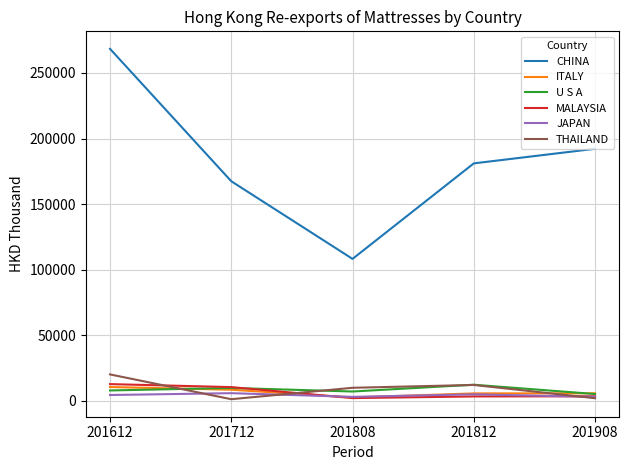

True or false: CHINA and MALAYSIA cross at least once.

False